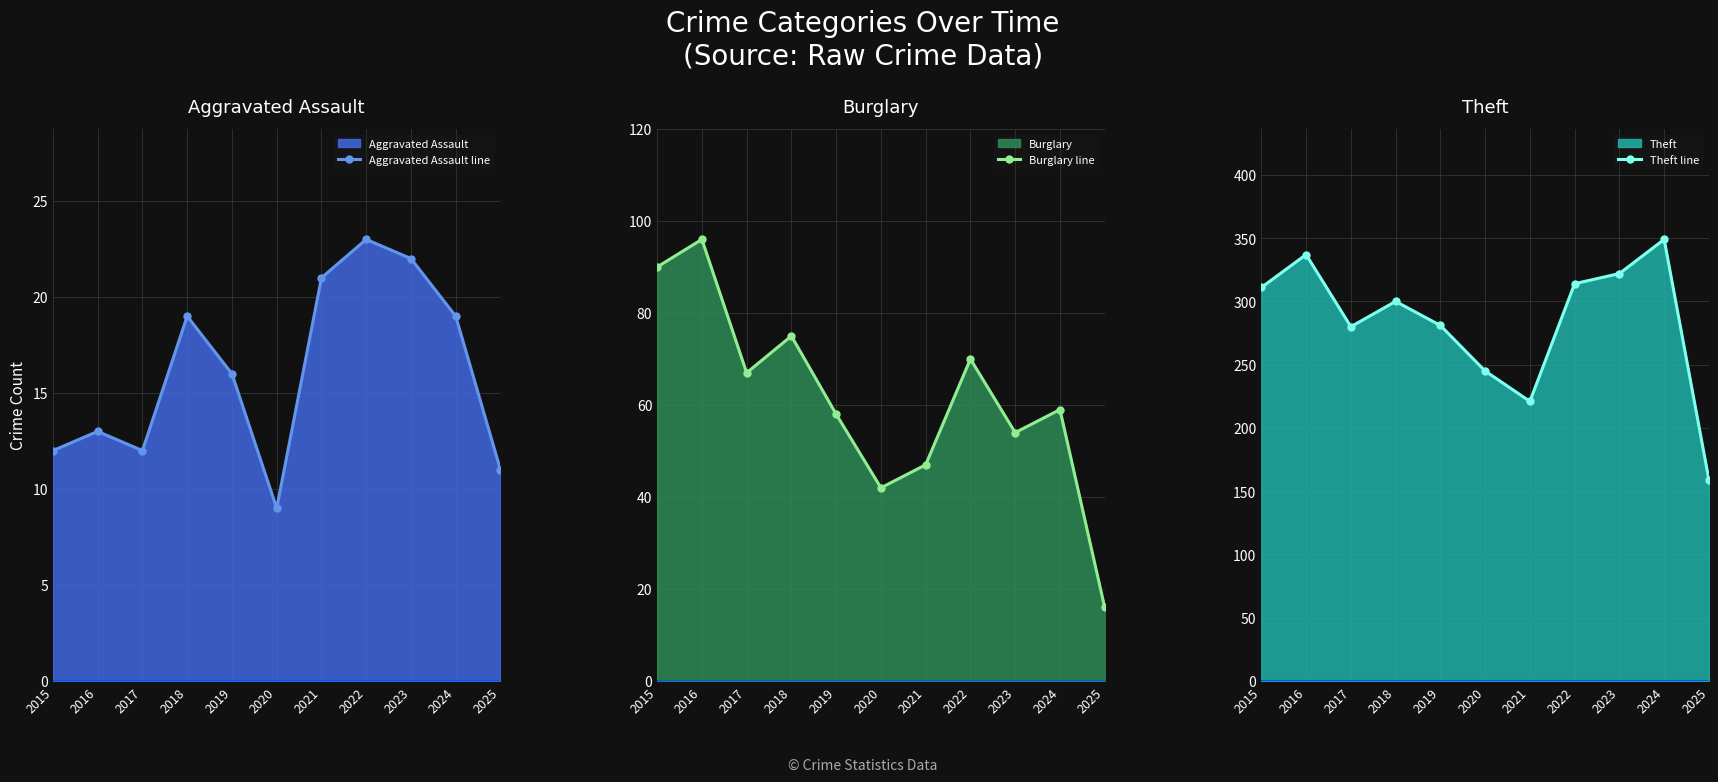

At how many categories does at least one series exceed 185?

10